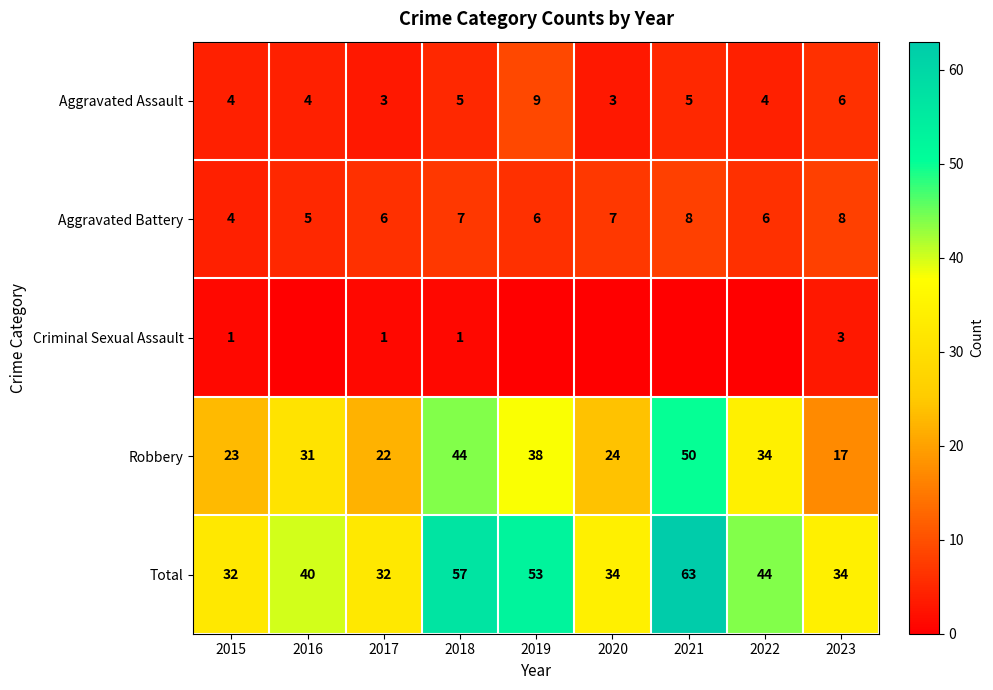

The Total series shows 40 at 2016. True or false?

True